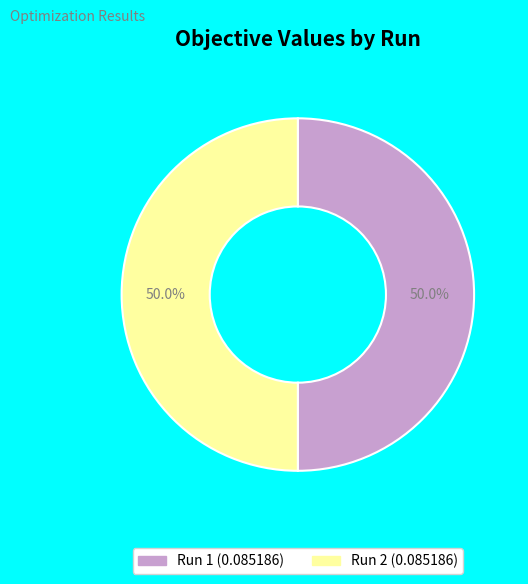

What percentage do Run 2 and Run 1 together represent?

100.0%